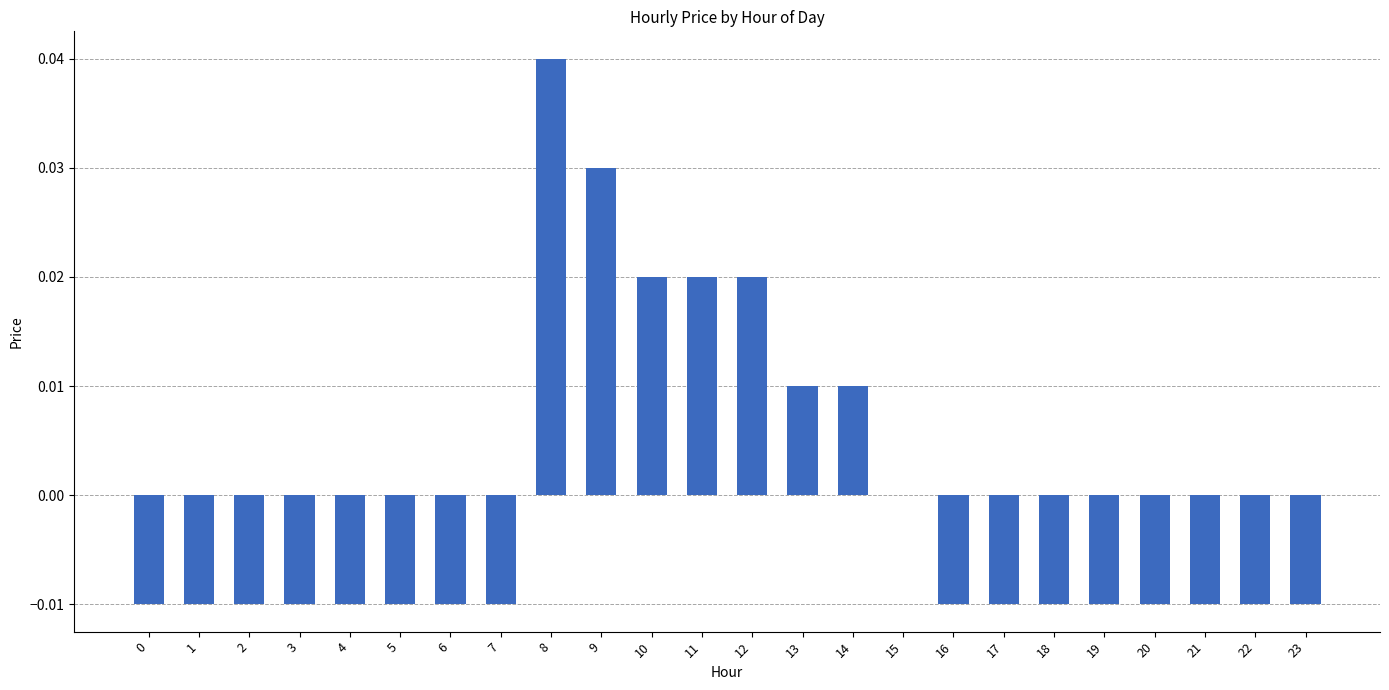

How many categories are shown in the chart?

24